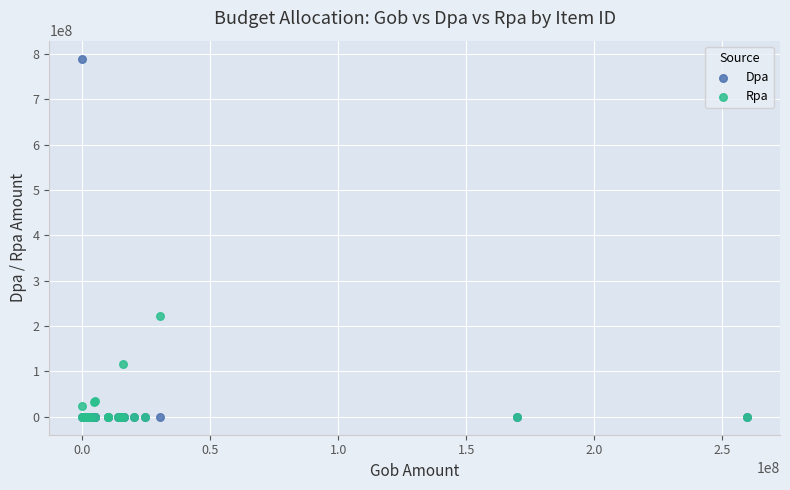

Which series has the widest spread of Y values?

Dpa